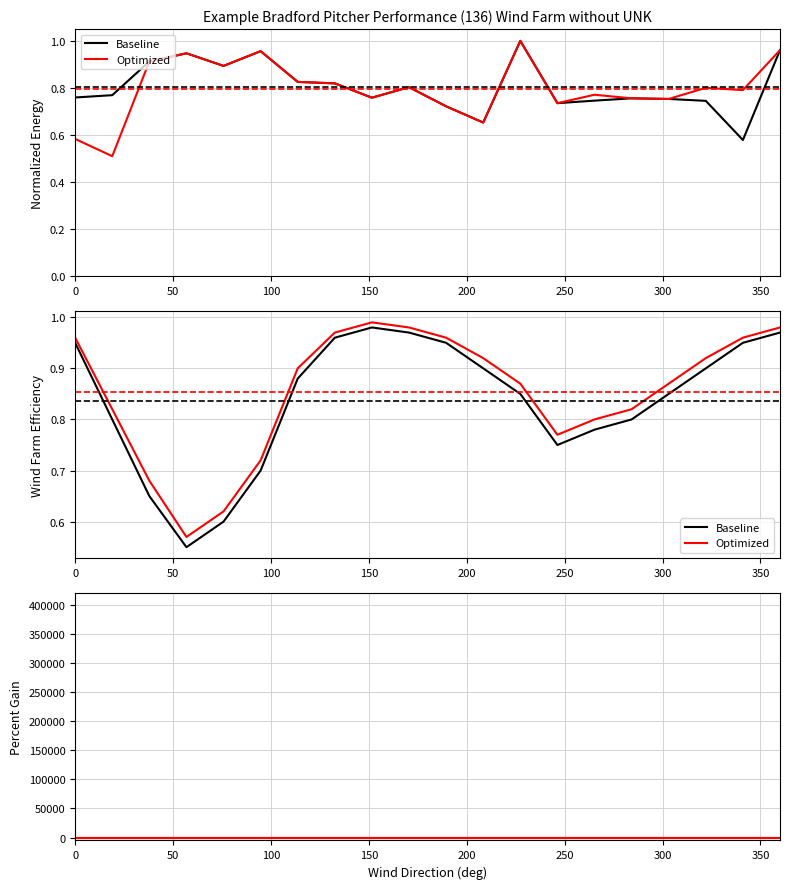

What is the average value of the Optimized series?

0.8